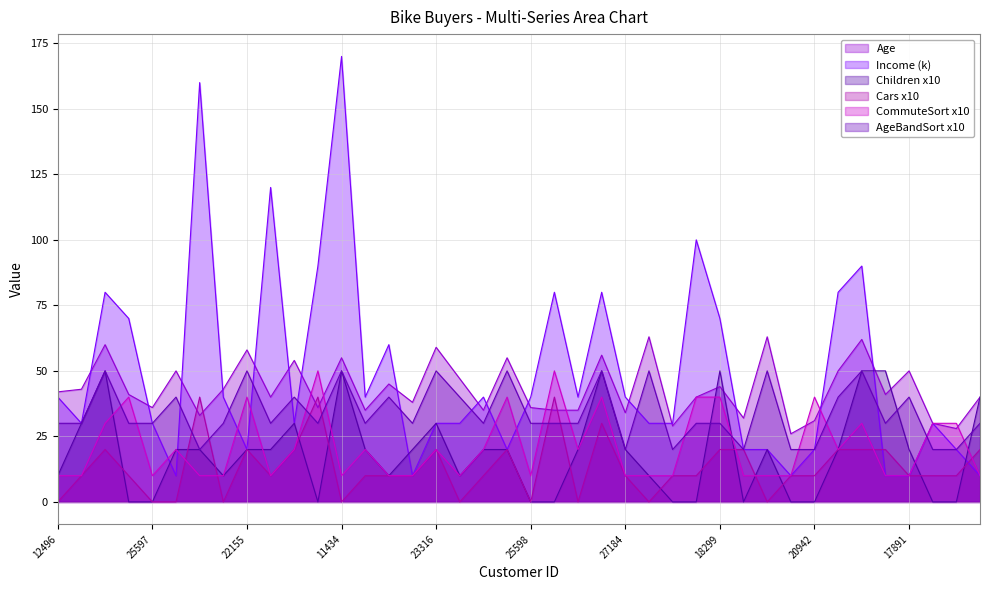

How many lines are shown in the chart?

6